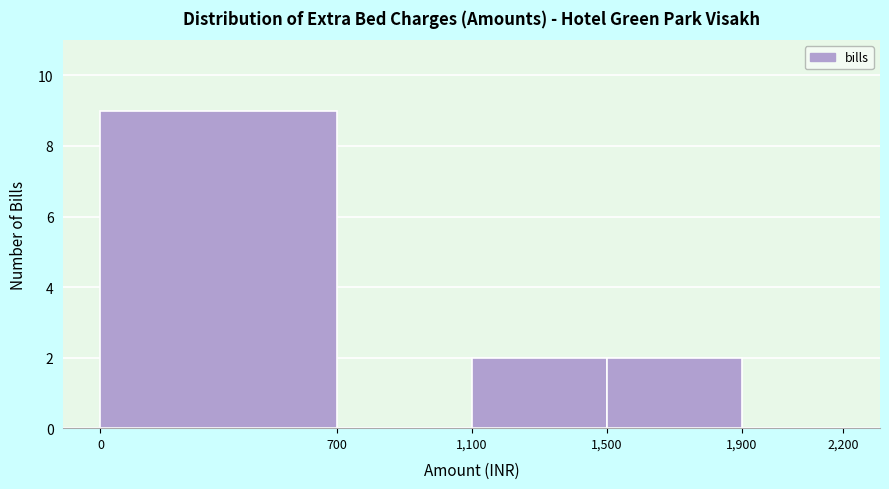

Which range on the x-axis has the tallest bar?

0 to 700